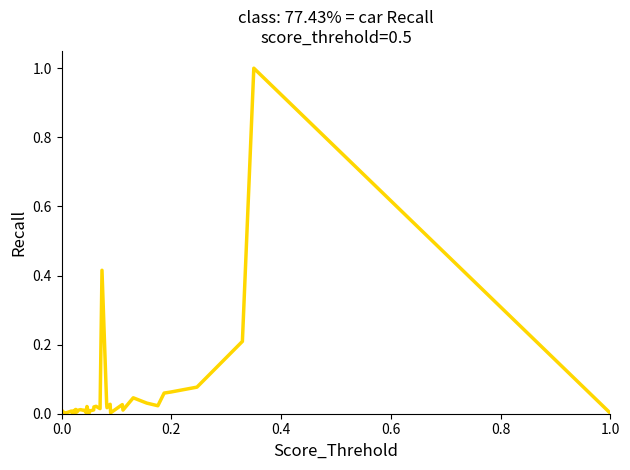

Reading right to left, list all the values displayed in this chart.

0.0	1.0	0.2	0.1	0.1	0.1	0.0	0.0	0.0	0.0	0.0	0.0	0.0	0.0	0.0	0.4	0.0	0.0	0.0	0.0	0.0	0.0	0.0	0.0	0.0	0.0	0.0	0.0	0.0	0.0	0.0	0.0	0.0	0.0	0.0	0.0	0.0	0.0	0.0	0.0